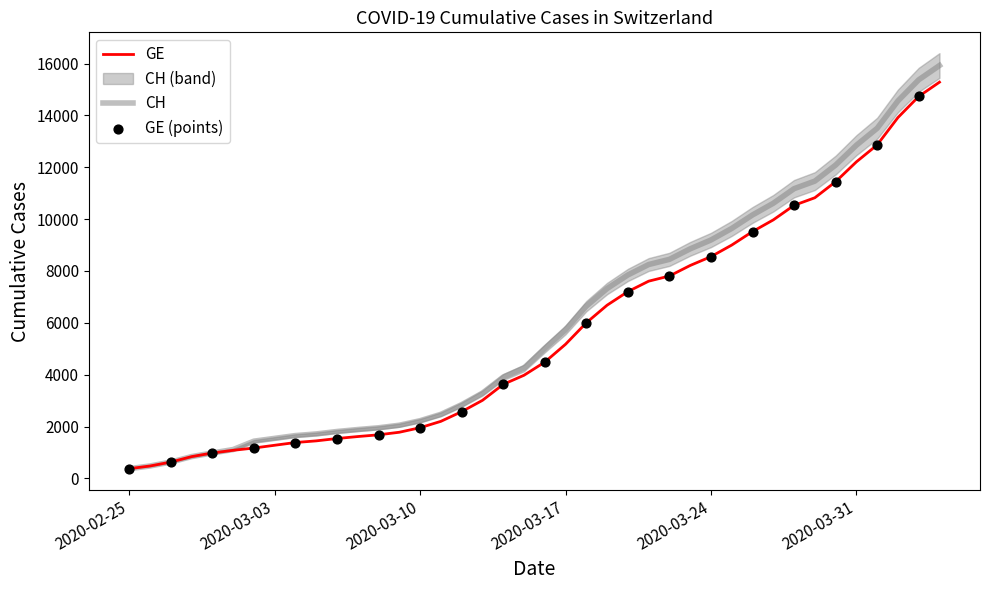

Which series has the widest spread of Y values?

CH